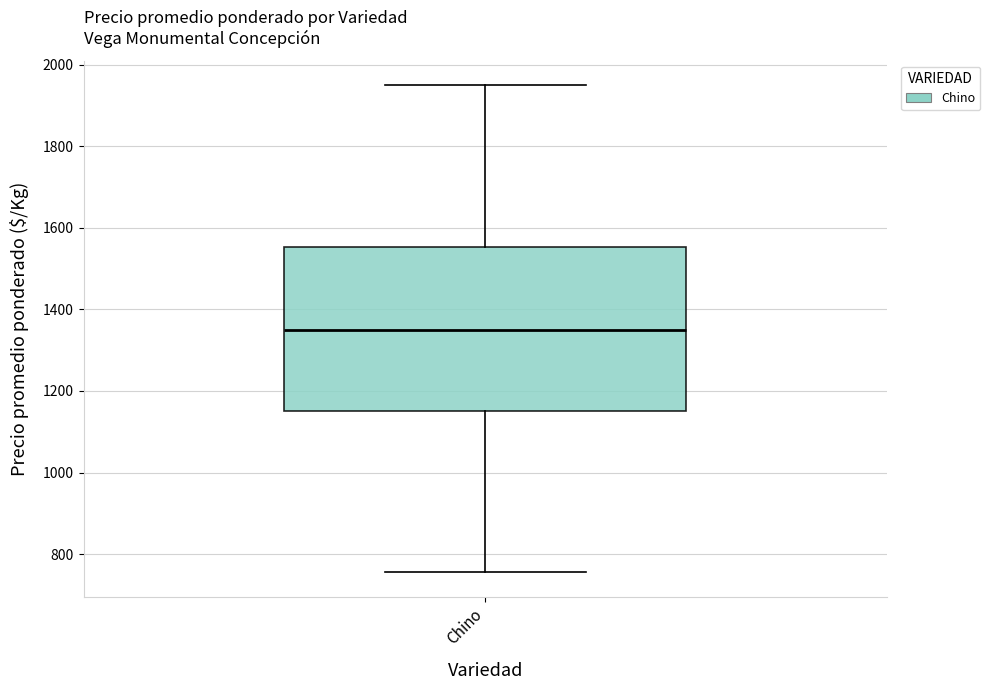

Transcribe this box plot: give where the median line is, the range the box spans, and where the two whiskers end, as read against the y-axis. The values are not printed on the chart, so give them approximately, as read against the axis.

median 1360, box 1160 to 1560, whiskers 760 to 1960